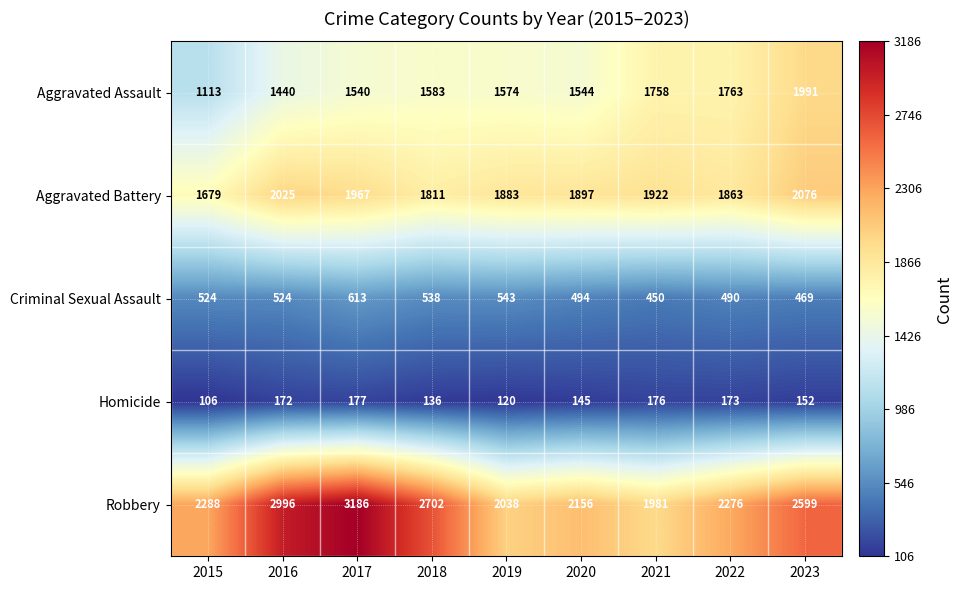

What is the difference between the maximum and minimum values in the Homicide series?

71